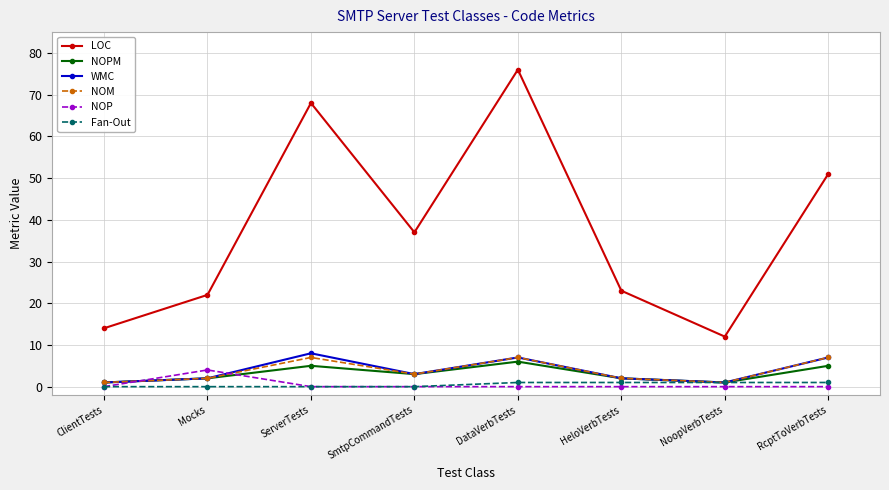

Rank the categories by LOC value from highest to lowest.

DataVerbTests, ServerTests, RcptToVerbTests, SmtpCommandTests, HeloVerbTests, Mocks, ClientTests, NoopVerbTests